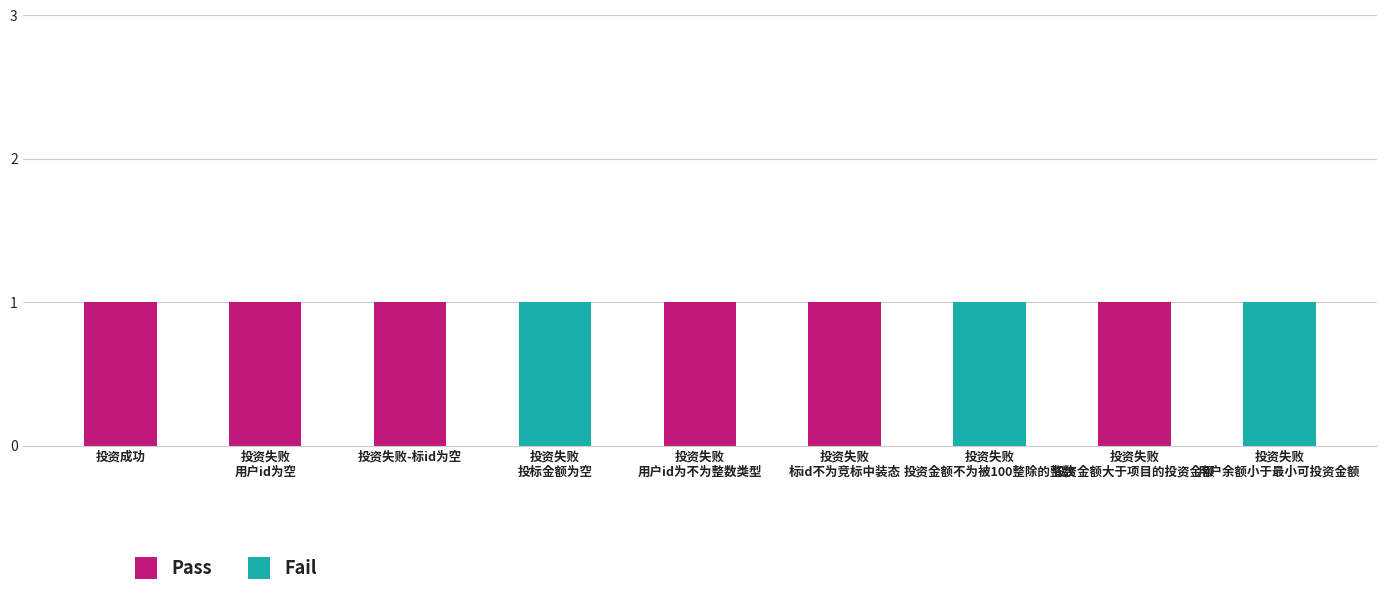

What is the highest value of the Pass series?

1